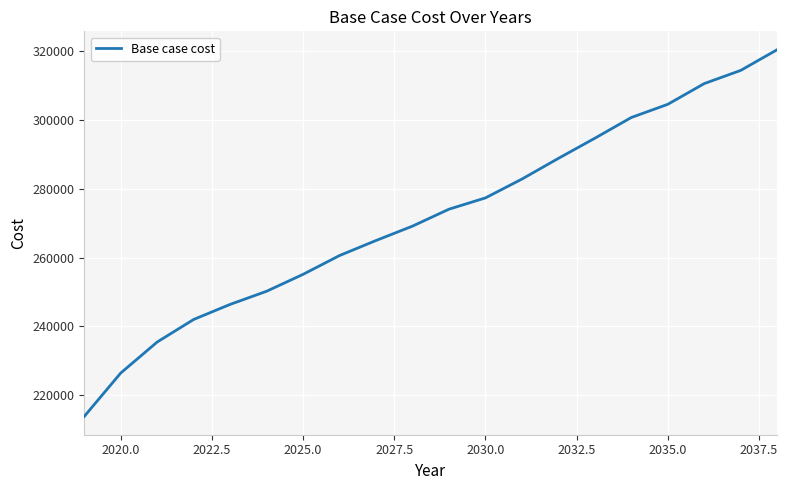

What is the difference between the maximum and minimum values?

106600.8